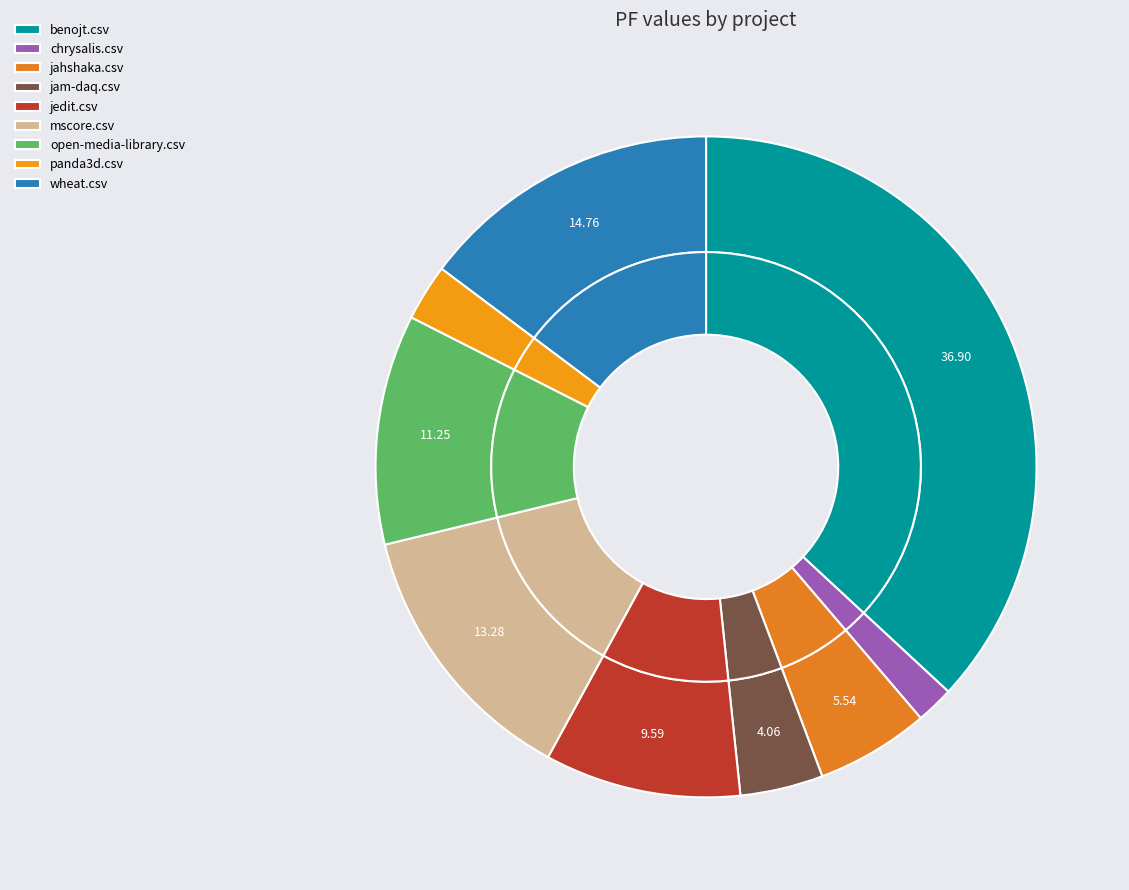

Combined, do chrysalis.csv and jatlas.csv account for over 50%?

No